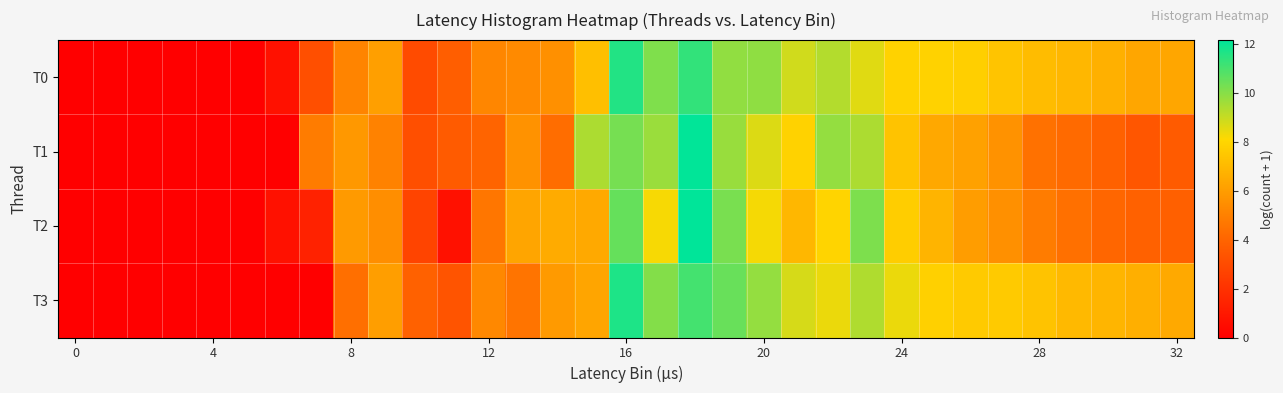

Which series has the largest range (max minus min)?

T2